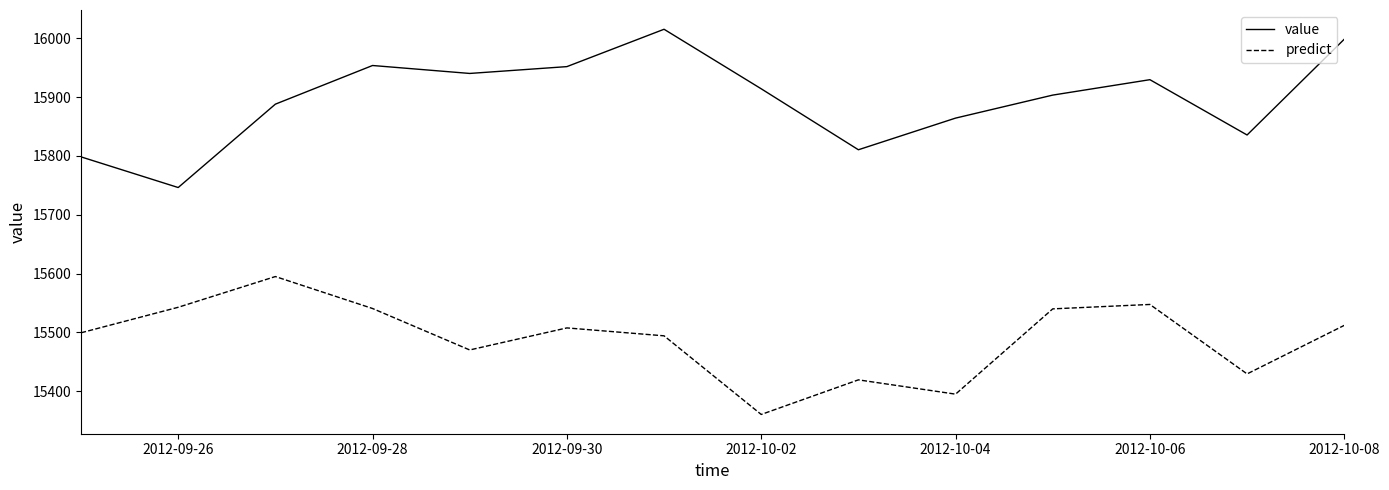

Which series has the largest total across all categories?

value